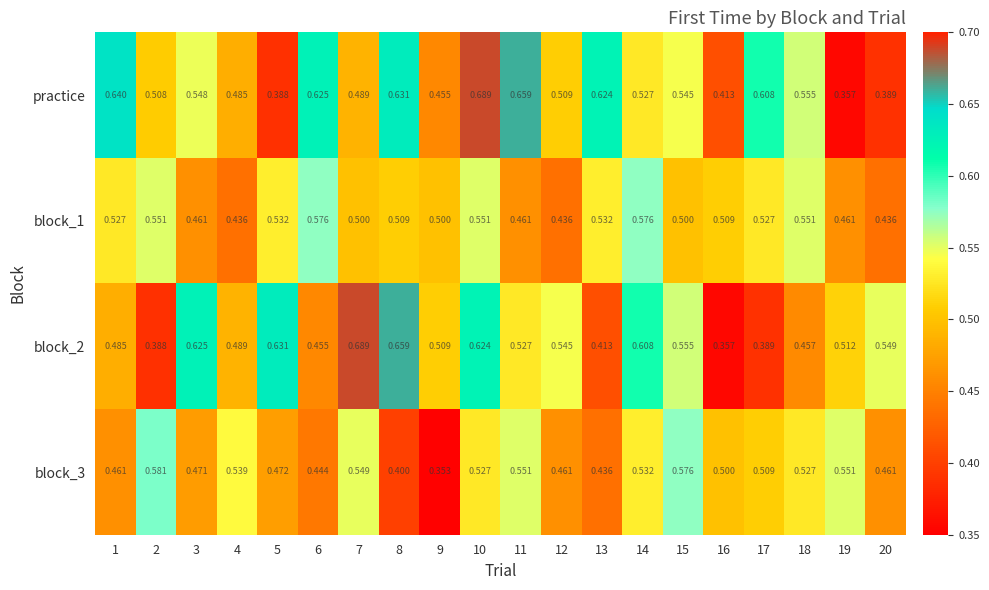

At which category is the sum across all series the highest?

10